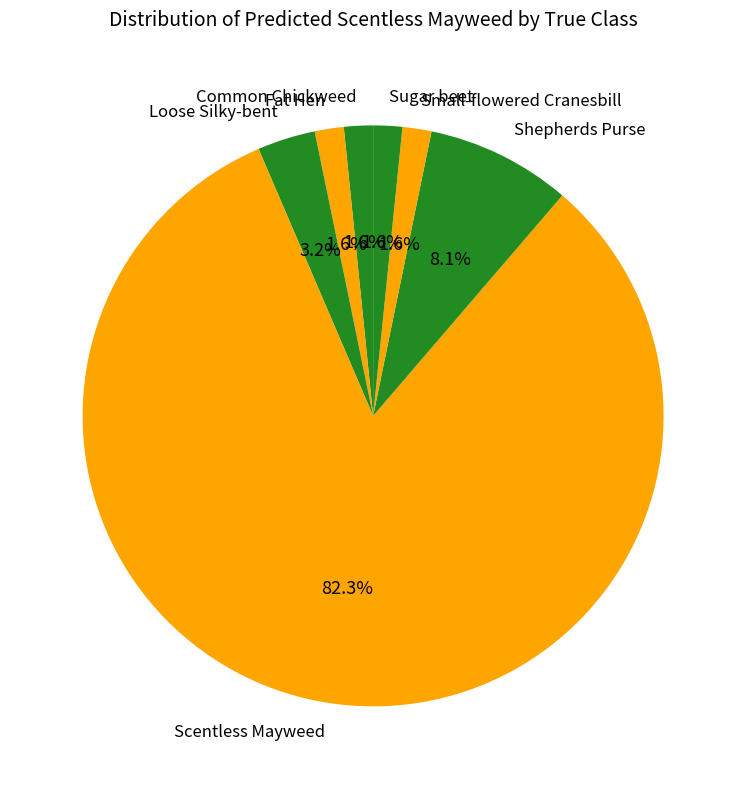

What is the largest slice in the pie chart?

Scentless Mayweed